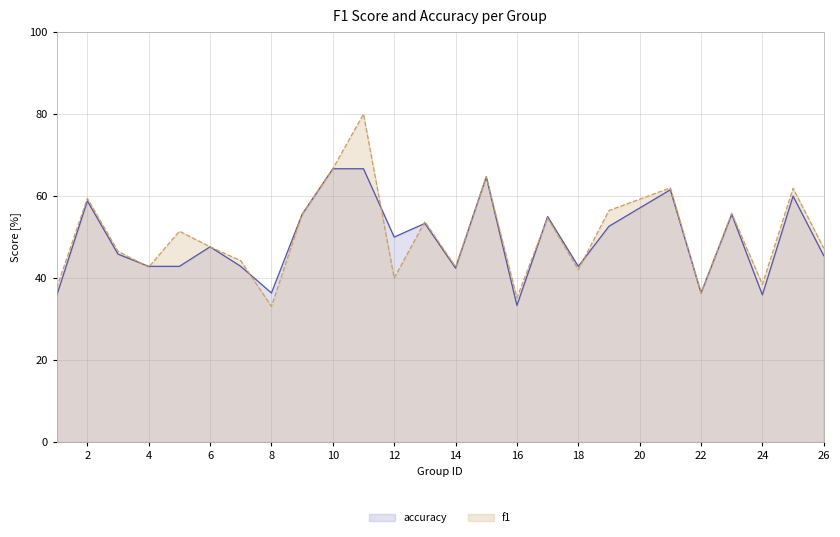

What is the minimum value shown in the chart?

33.1